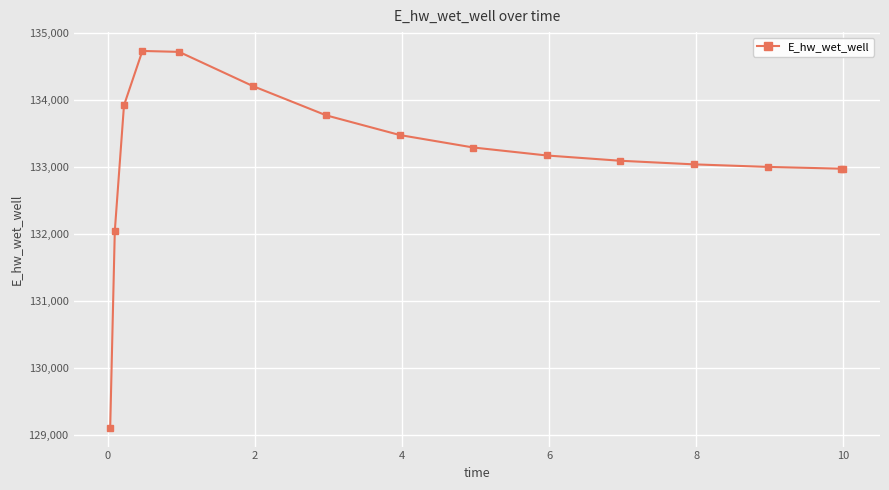

What is the sum of all values?

1997559.5